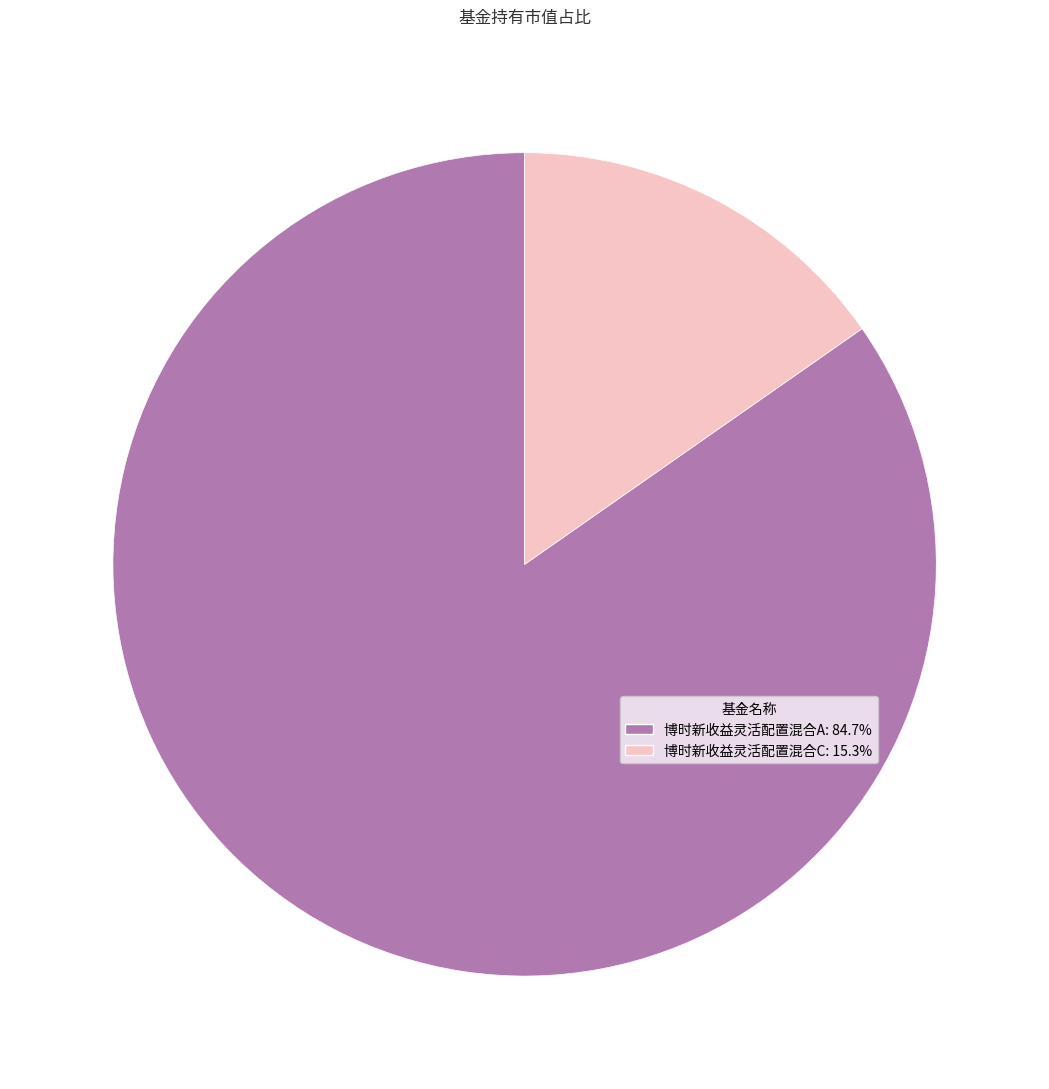

What is the smallest slice in the pie chart?

博时新收益灵活配置混合C